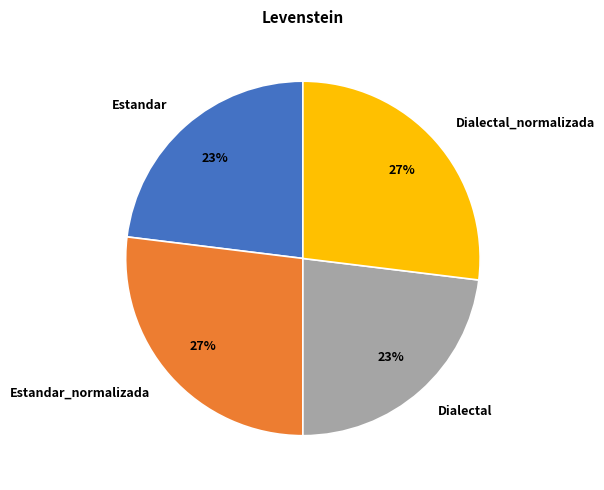

The Dialectal_normalizada slice represents 27% of the pie. True or false?

True